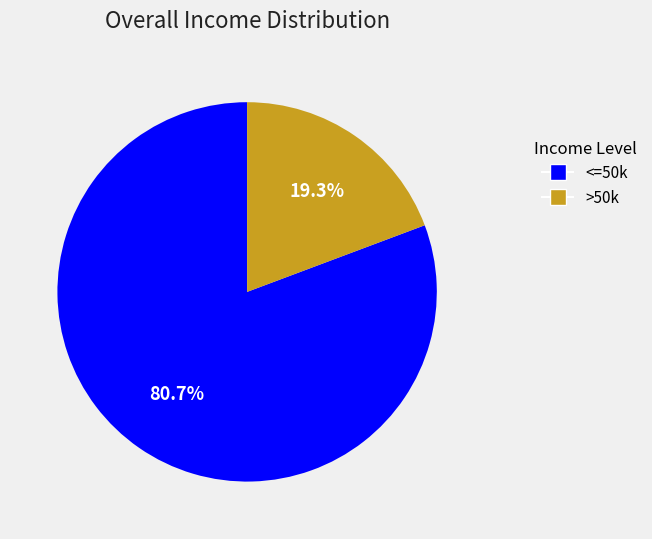

Is there a majority slice in this chart?

Yes